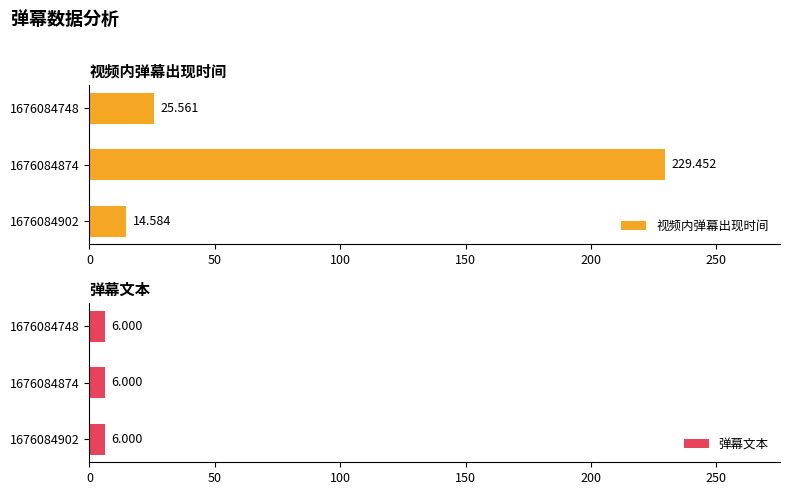

What is the value of the 视频内弹幕出现时间 bar at the 2nd from the left?

229.5